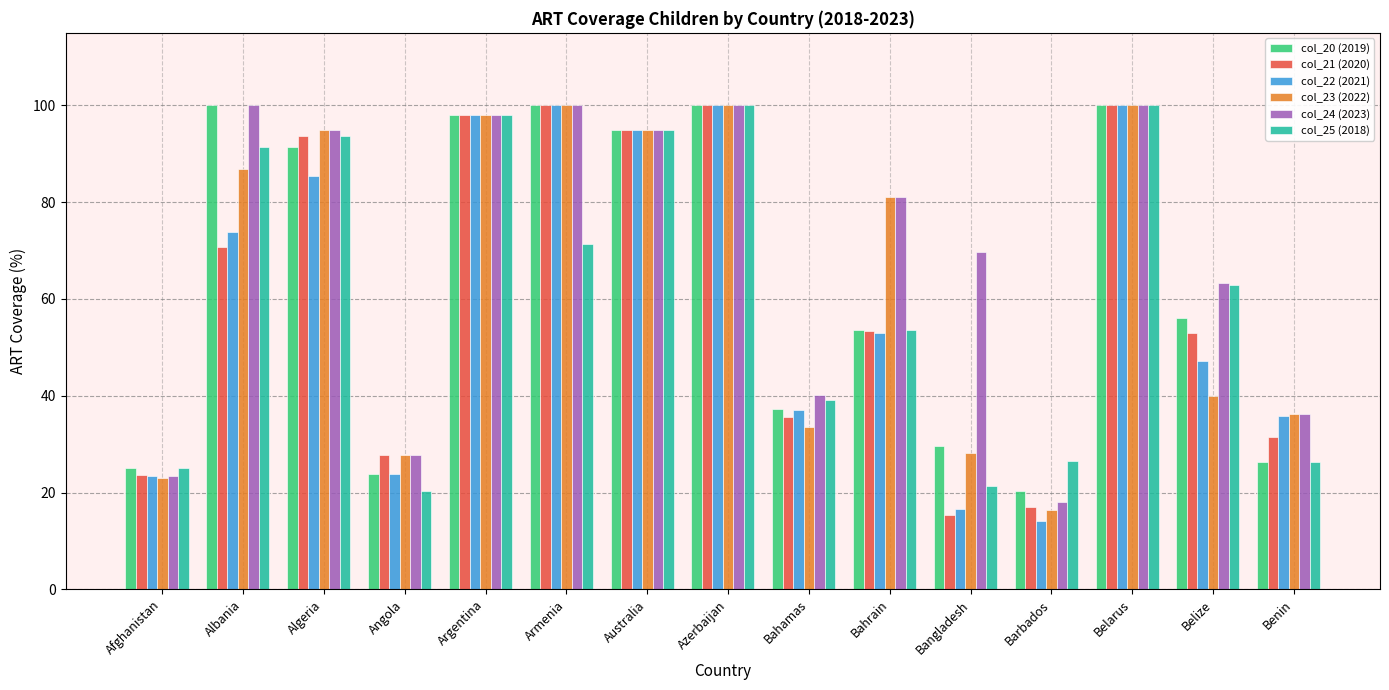

What is the difference between the col_21 (2020) values at Armenia and Albania?

29.3